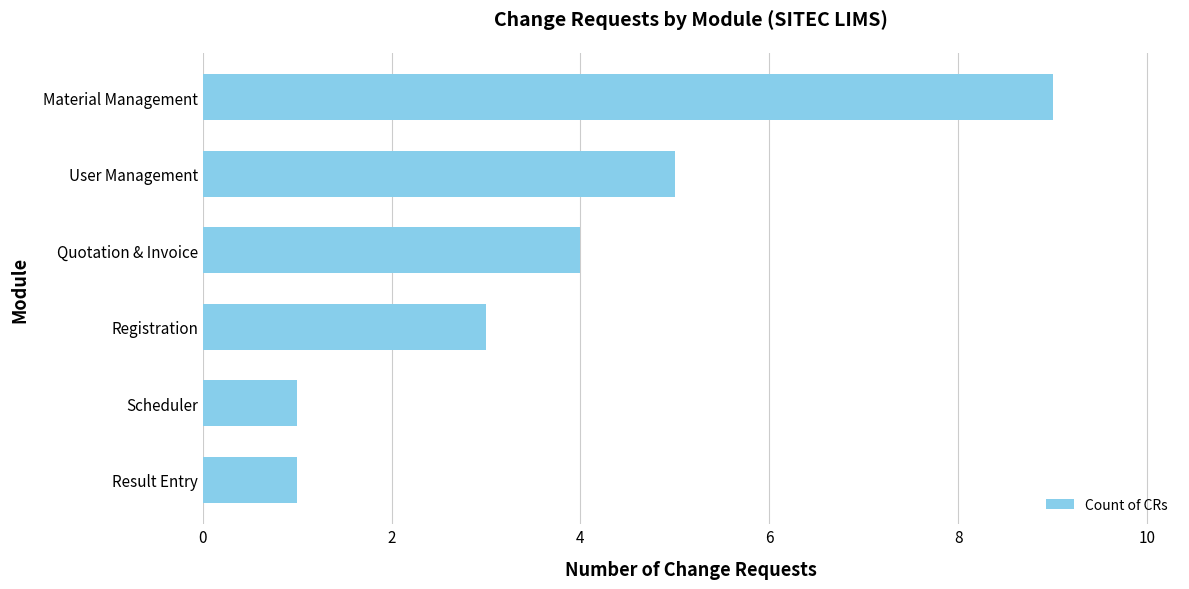

What value does the data have at User Management?

5